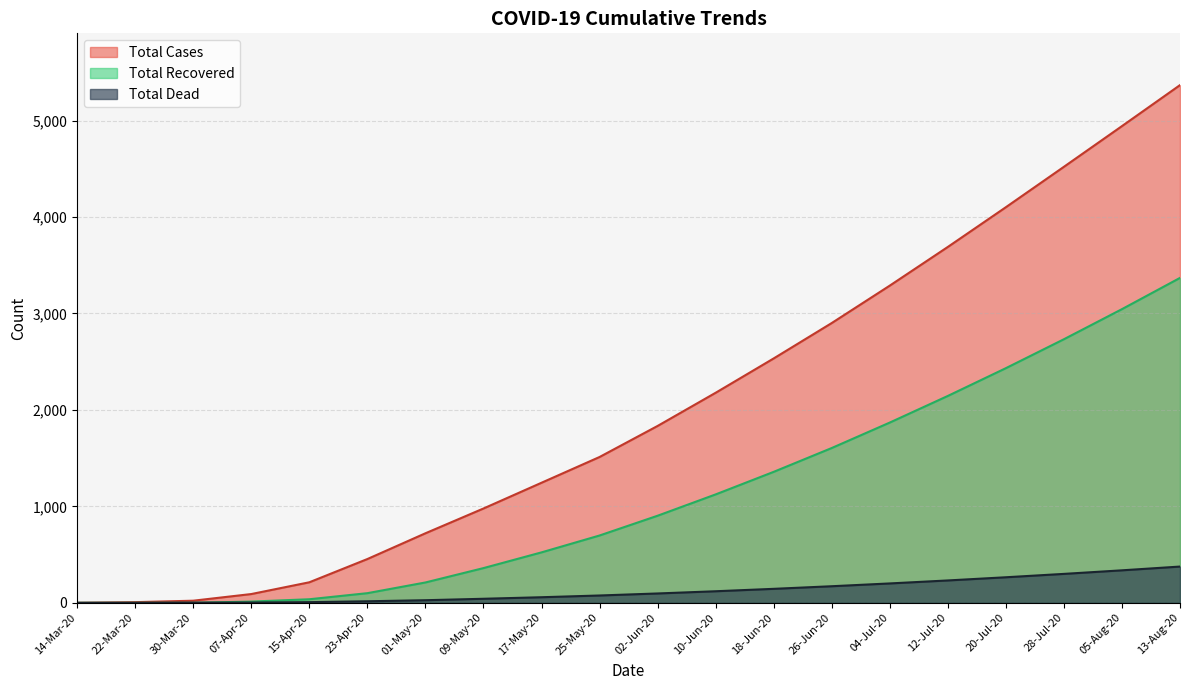

Rank the series by their average value, from lowest to highest.

Total Dead, Total Recovered, Total Cases